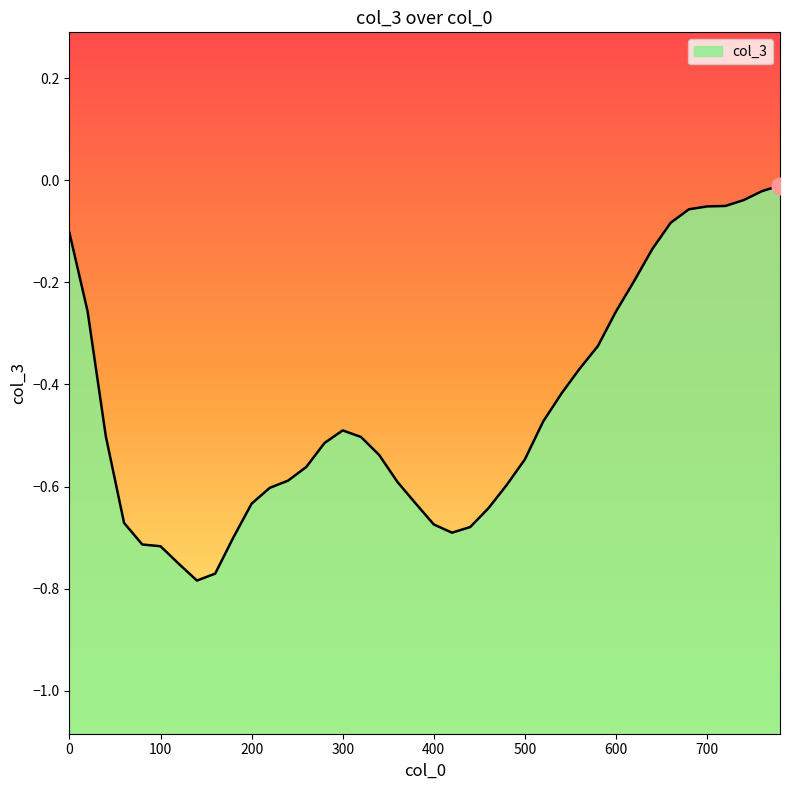

Rank the categories by value from lowest to highest.

140, 160, 120, 100, 80, 180, 420, 440, 400, 60, 460, 200, 380, 220, 480, 360, 240, 260, 500, 340, 280, 320, 40, 300, 520, 540, 560, 580, 20, 600, 620, 640, 0, 660, 680, 700, 720, 740, 760, 780